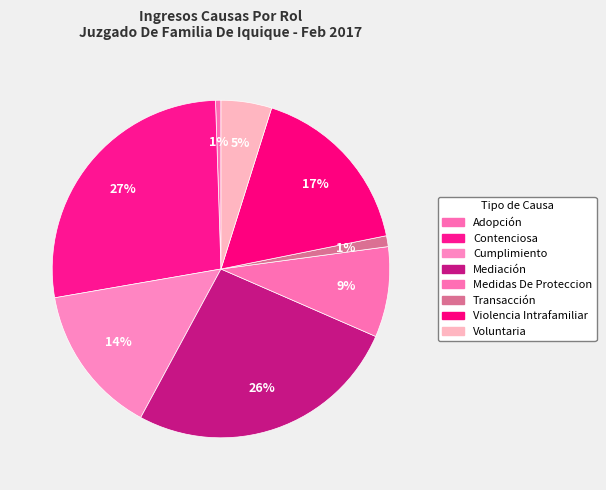

Count the number of slices in the pie.

8